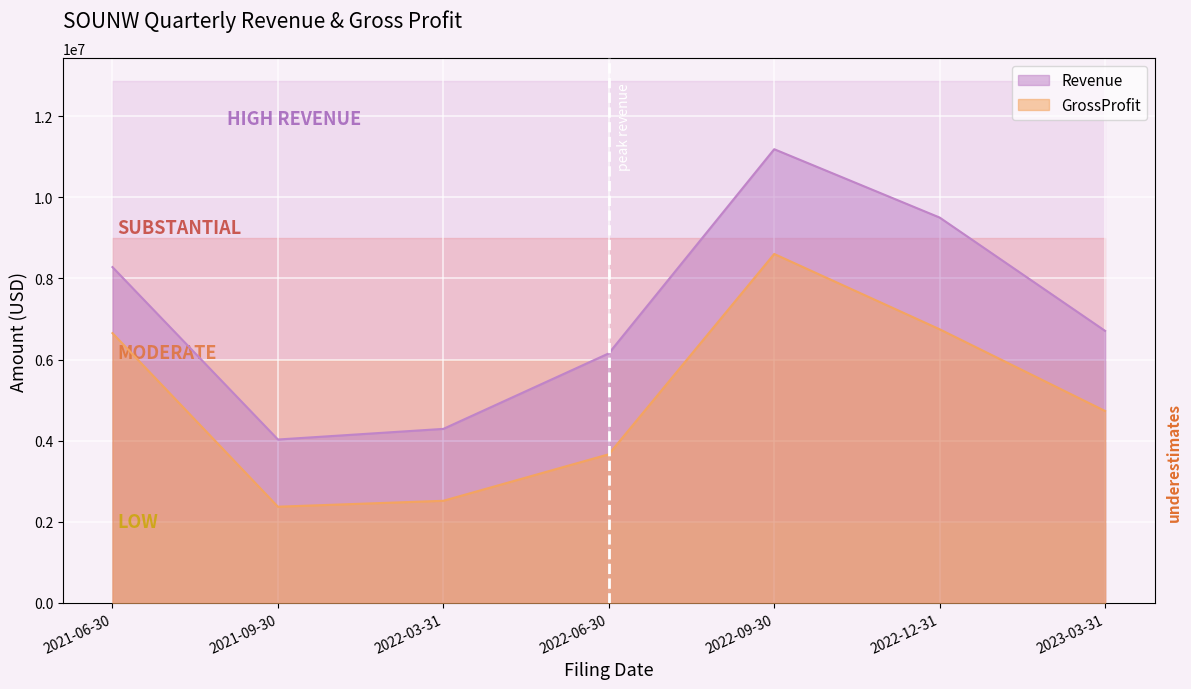

Reading right to left, transcribe all the data shown in this chart.

Revenue: 2023-03-31=6707000	2022-12-31=9501000	2022-09-30=11186000	2022-06-30=6152000	2022-03-31=4290000	2021-09-30=4028000	2021-06-30=8279000
GrossProfit: 2023-03-31=4731000	2022-12-31=6746000	2022-09-30=8603000	2022-06-30=3664000	2022-03-31=2517000	2021-09-30=2371000	2021-06-30=6651000